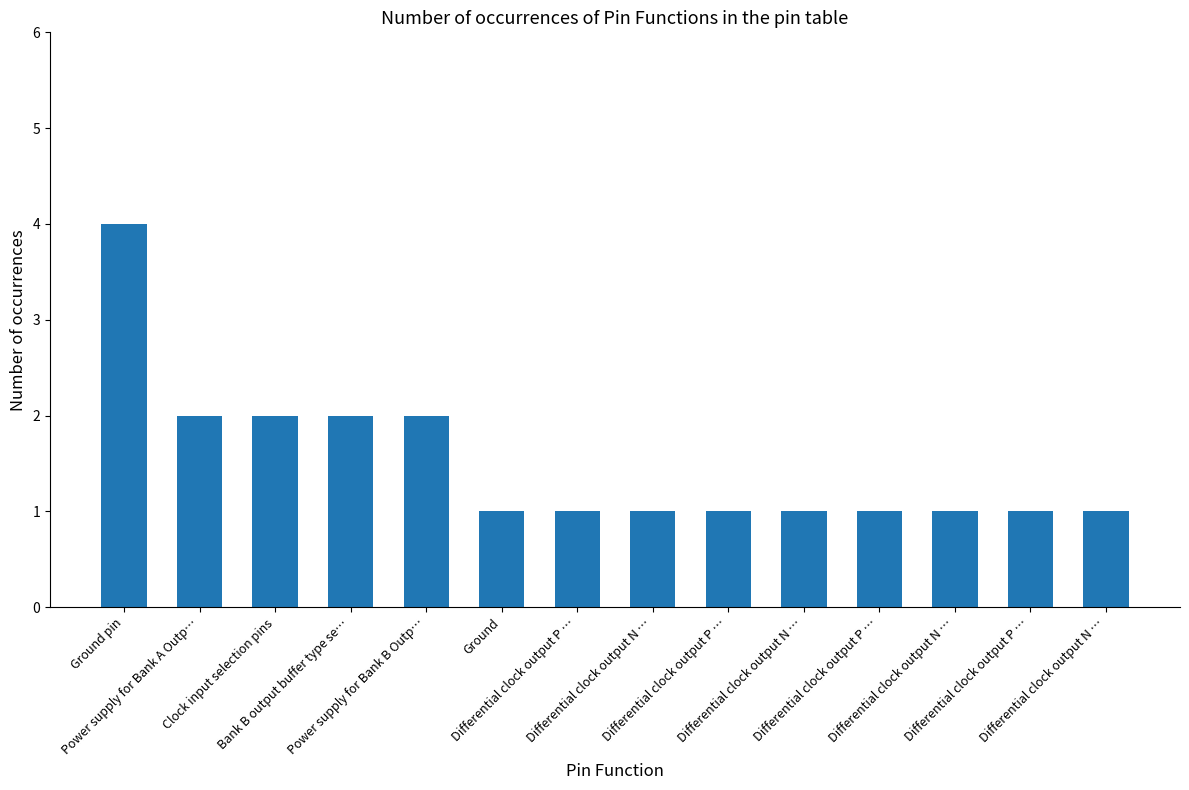

What is the smallest value displayed?

1